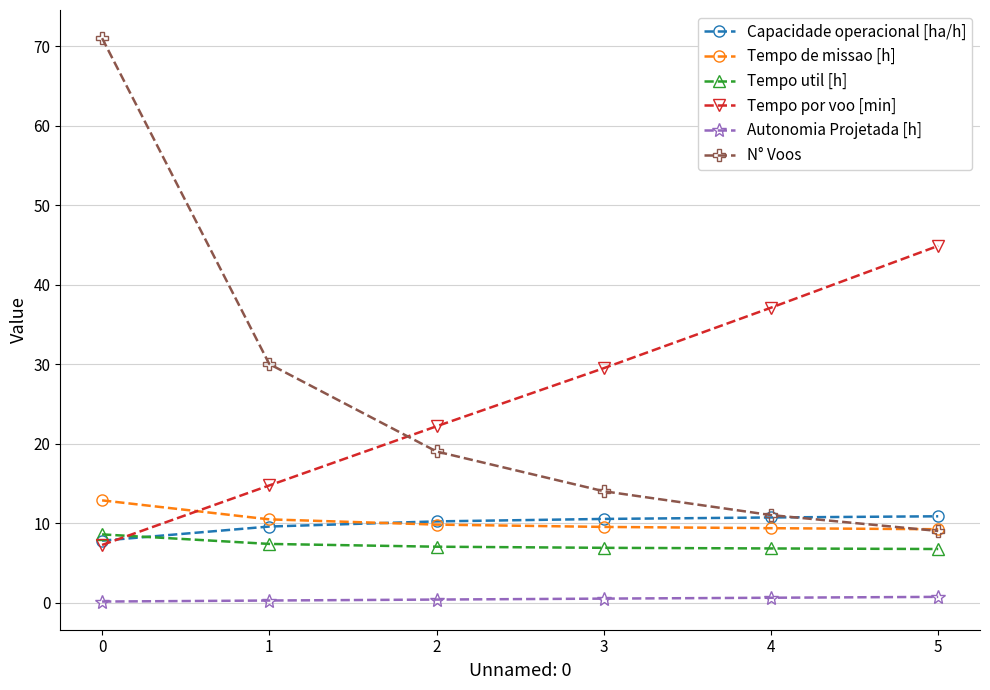

Which series has the largest range (max minus min)?

N° Voos